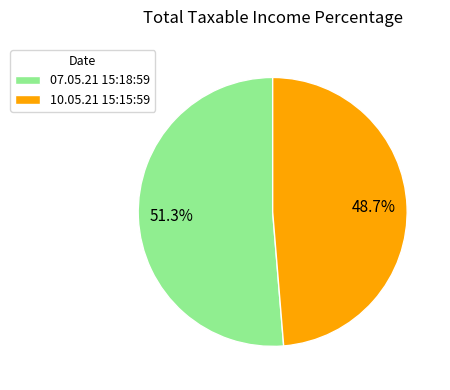

Combined, what portion of the pie is 07.05.21 15:18:59 and 10.05.21 15:15:59?

100.0%